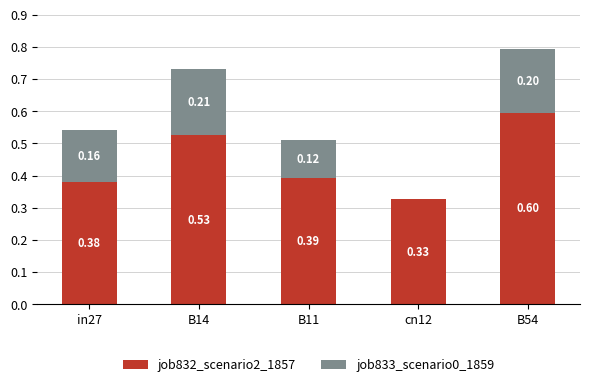

What are all the series names shown in the legend?

job832_scenario2_1857, job833_scenario0_1859